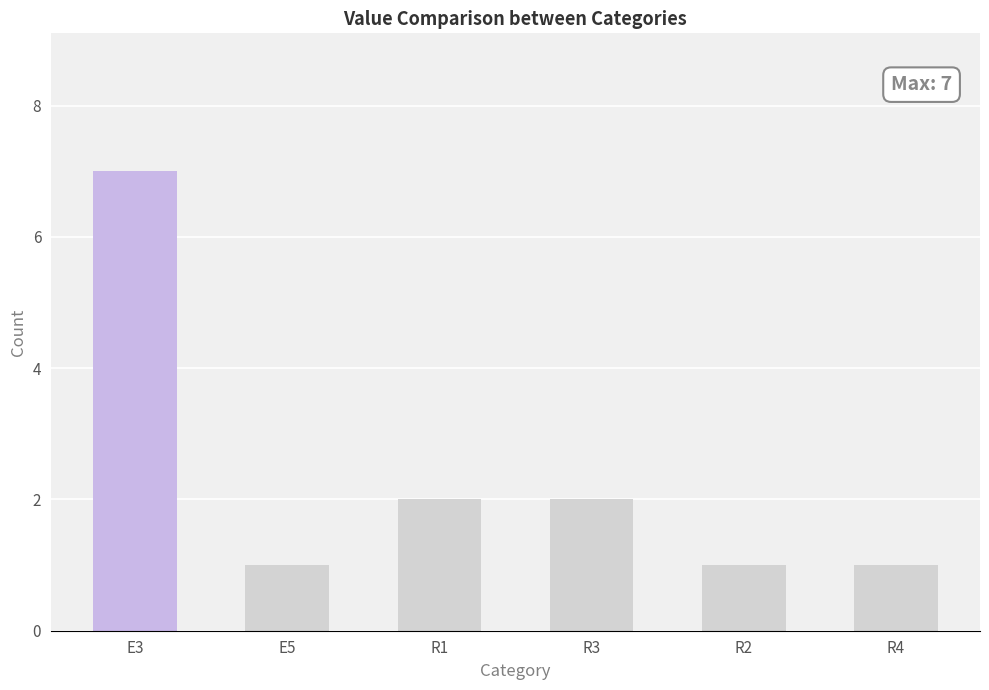

Is it true that the value at E3 is 7?

True